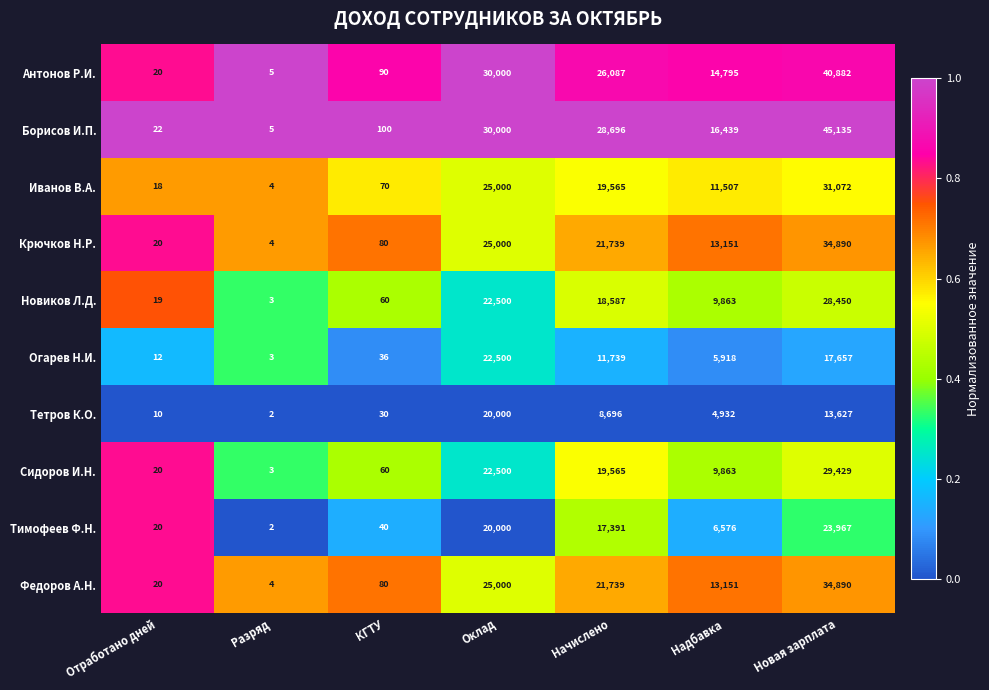

True or false: Тимофеев Ф.Н. has a value of 3 at Разряд.

False